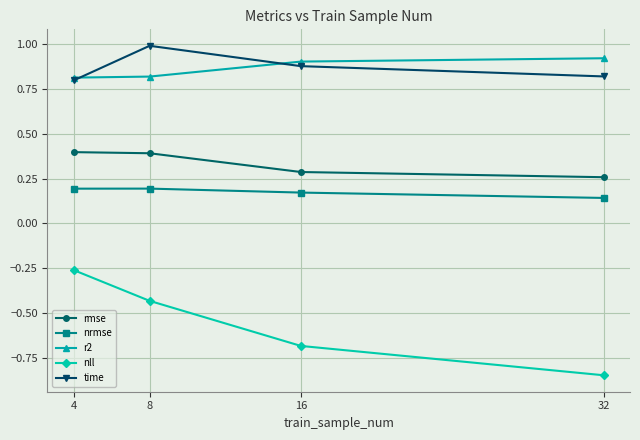

List the series in order of their peak value, lowest first.

nll, nrmse, rmse, r2, time